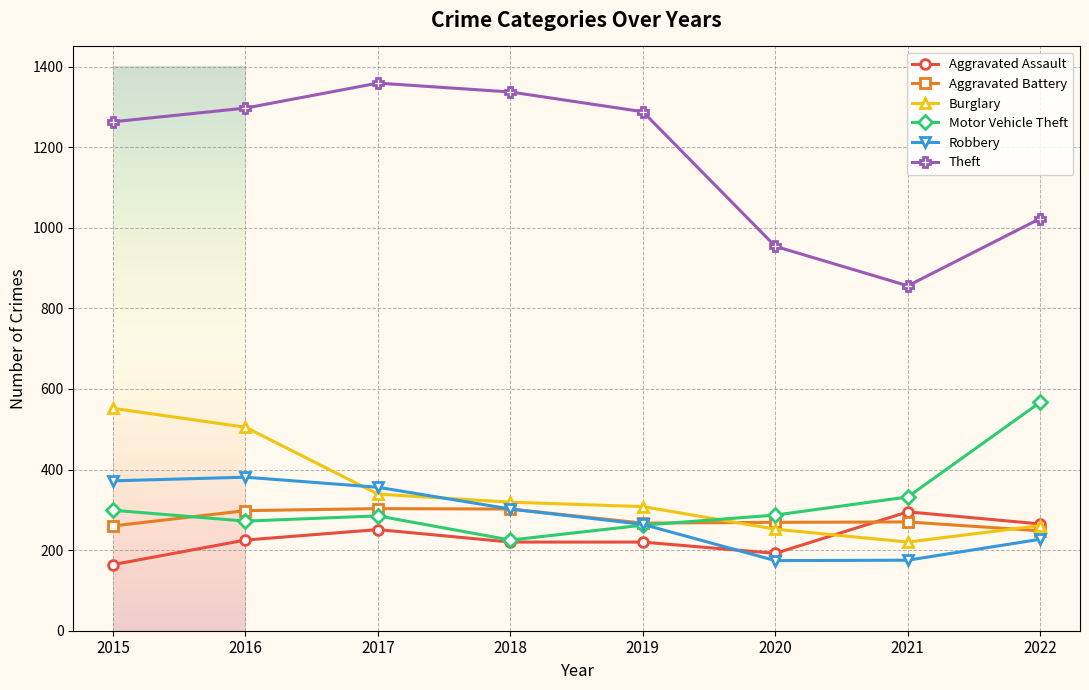

Is the value of Burglary at 2018 greater than the value of Robbery at 2017?

No